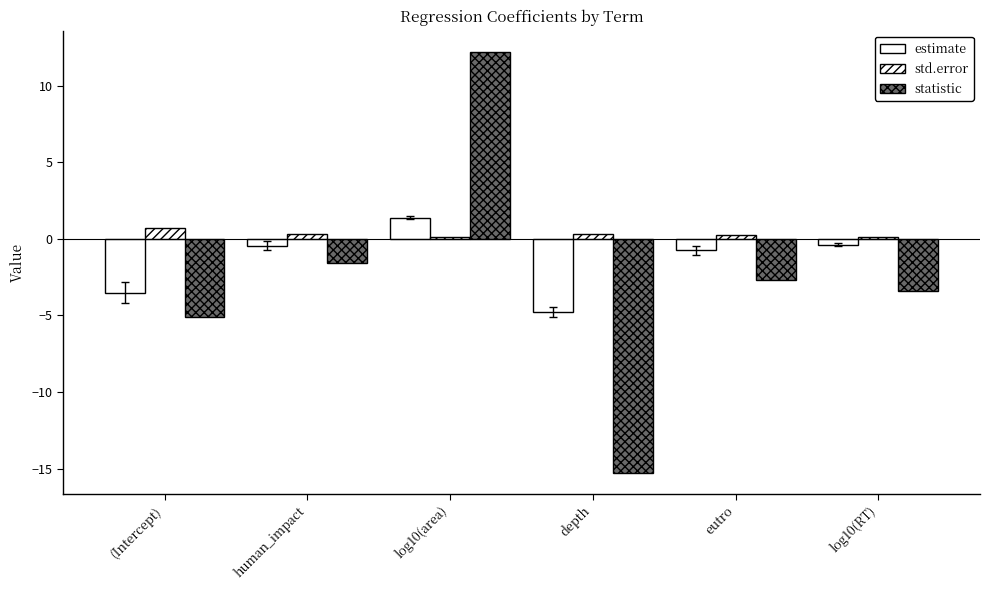

What is the maximum value shown in the chart?

12.2